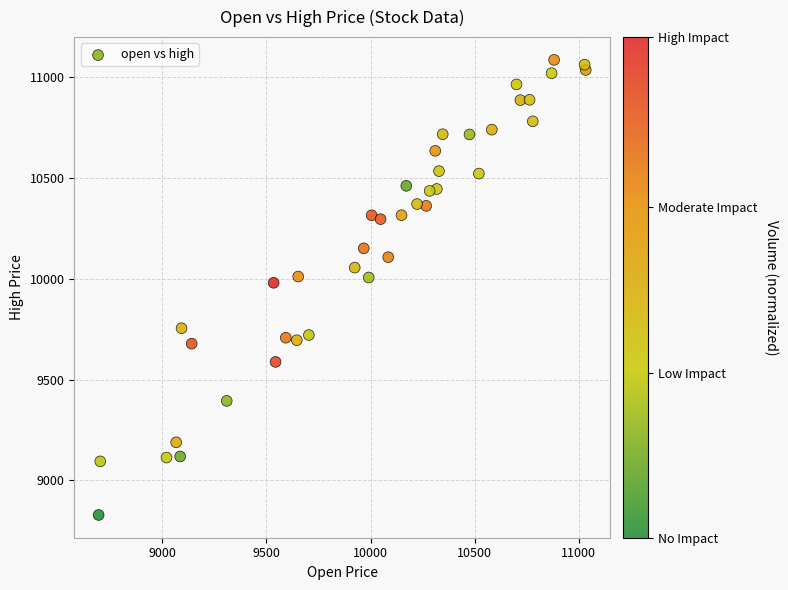

What is the range of X values (max minus min)?

2339.3